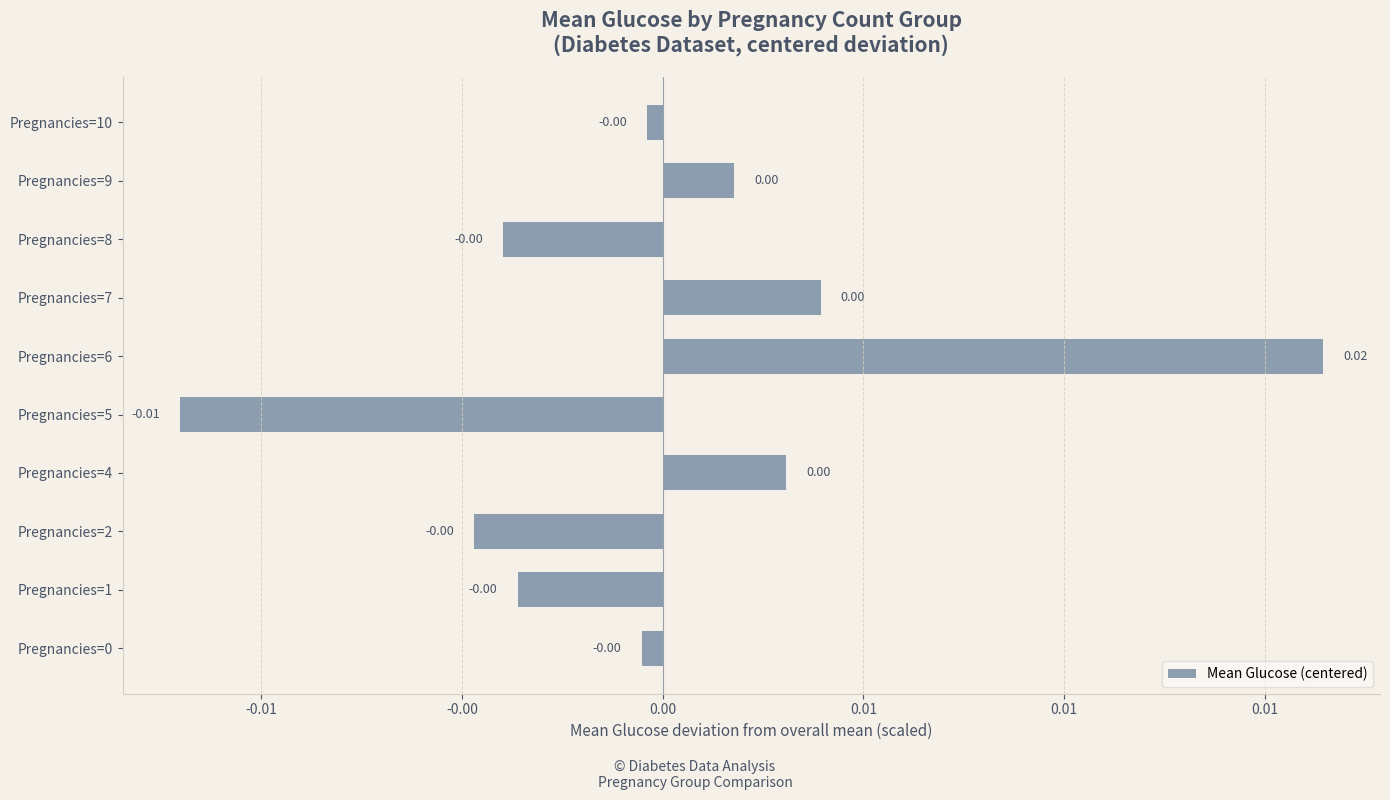

Which label corresponds to the largest value in the chart?

Pregnancies=6